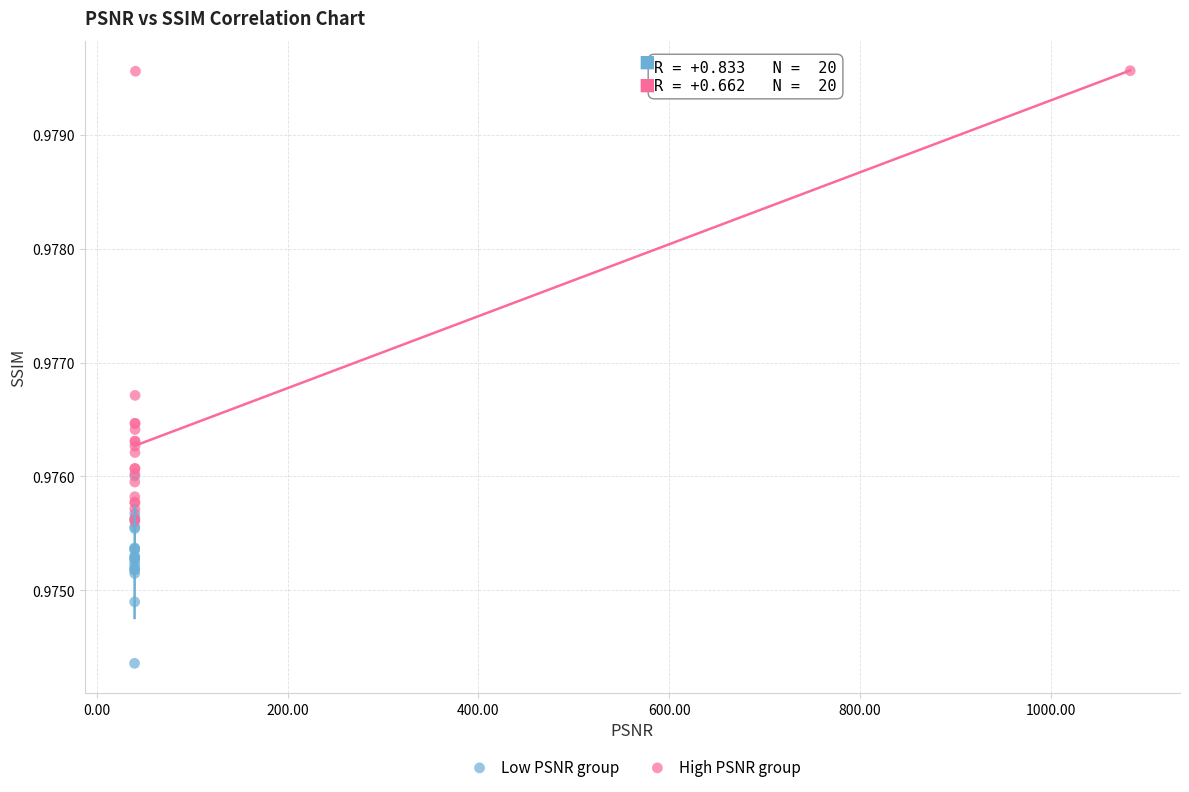

Which series reaches the maximum Y coordinate?

High PSNR group